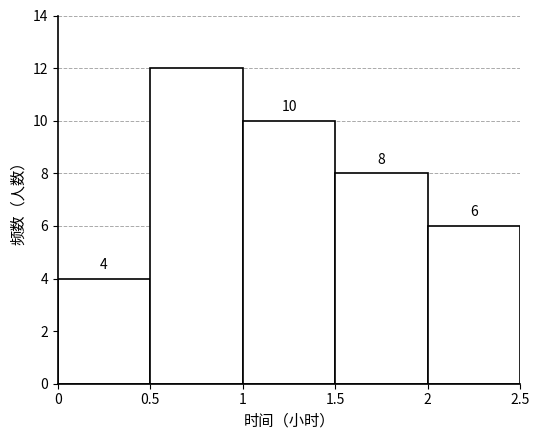

Over which range of the x-axis is the bar tallest?

0.5 to 1